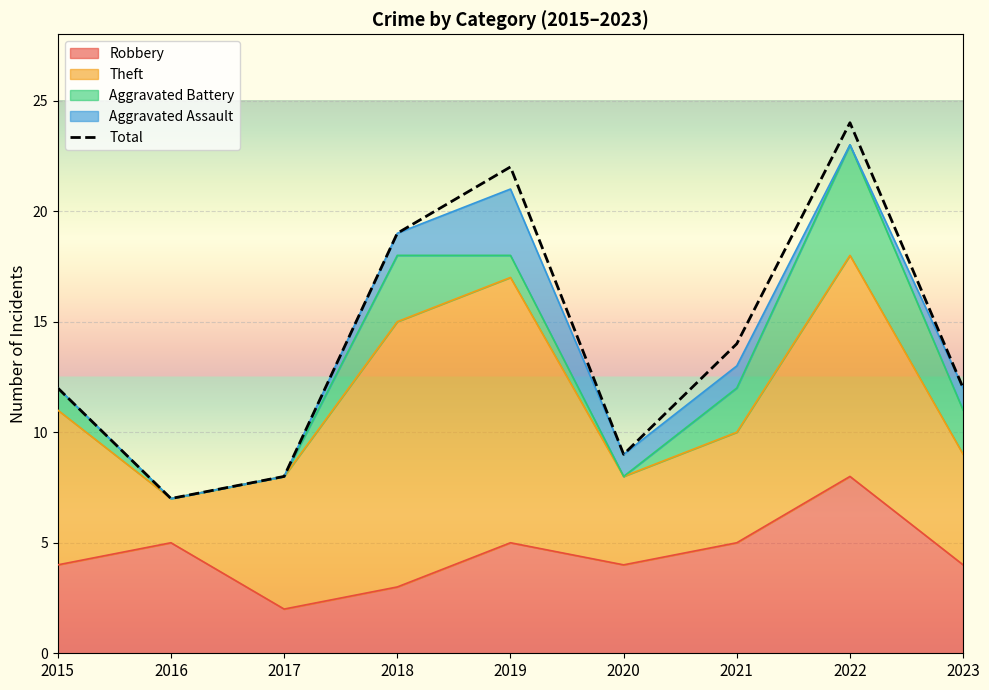

What is the value of the 7th point from the left?

14